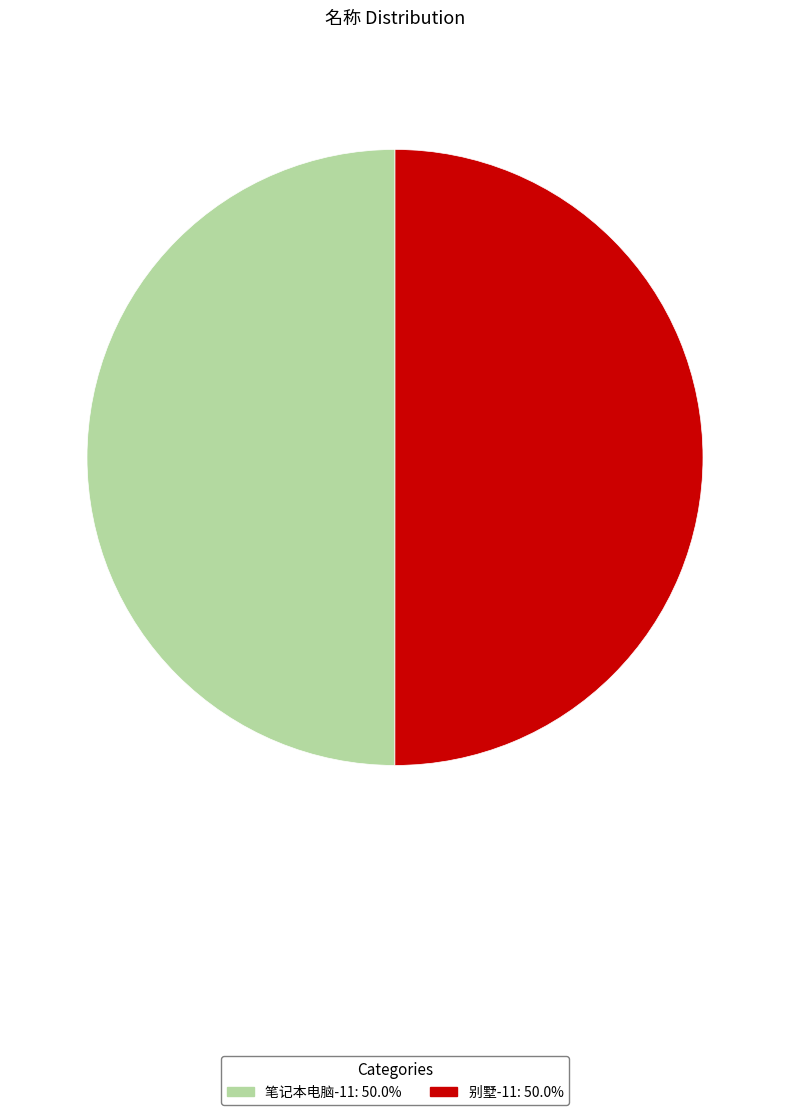

What is the ratio of the value at 别墅-11 to the value at 笔记本电脑-11?

1.0